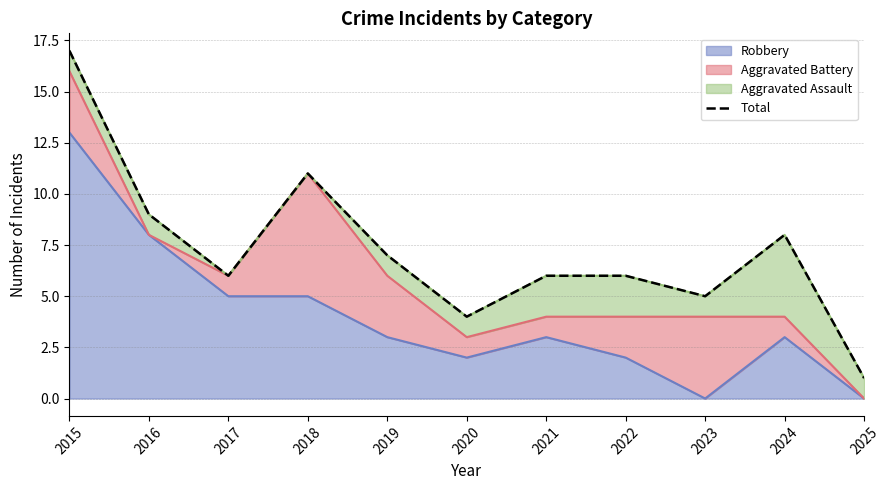

Reading left to right, list all the values displayed in this chart.

2015=17	2016=9	2017=6	2018=11	2019=7	2020=4	2021=6	2022=6	2023=5	2024=8	2025=1